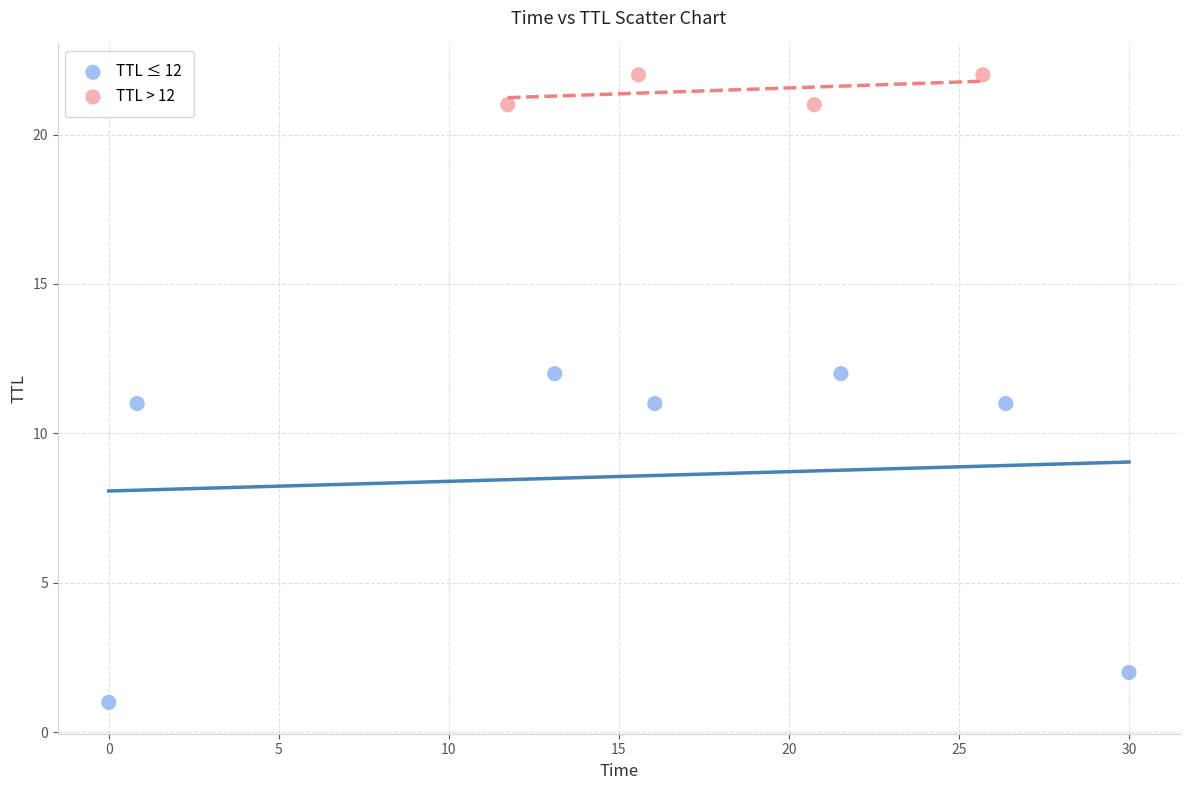

What are all the series names shown in the legend?

TTL ≤ 12, TTL > 12